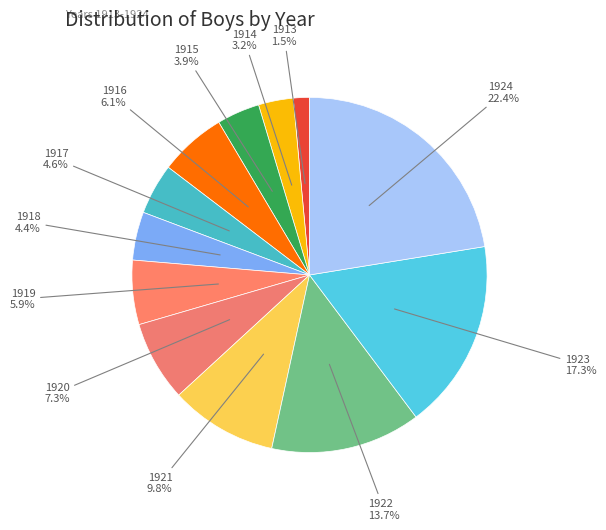

Is there any slice that represents more than half of the pie?

No